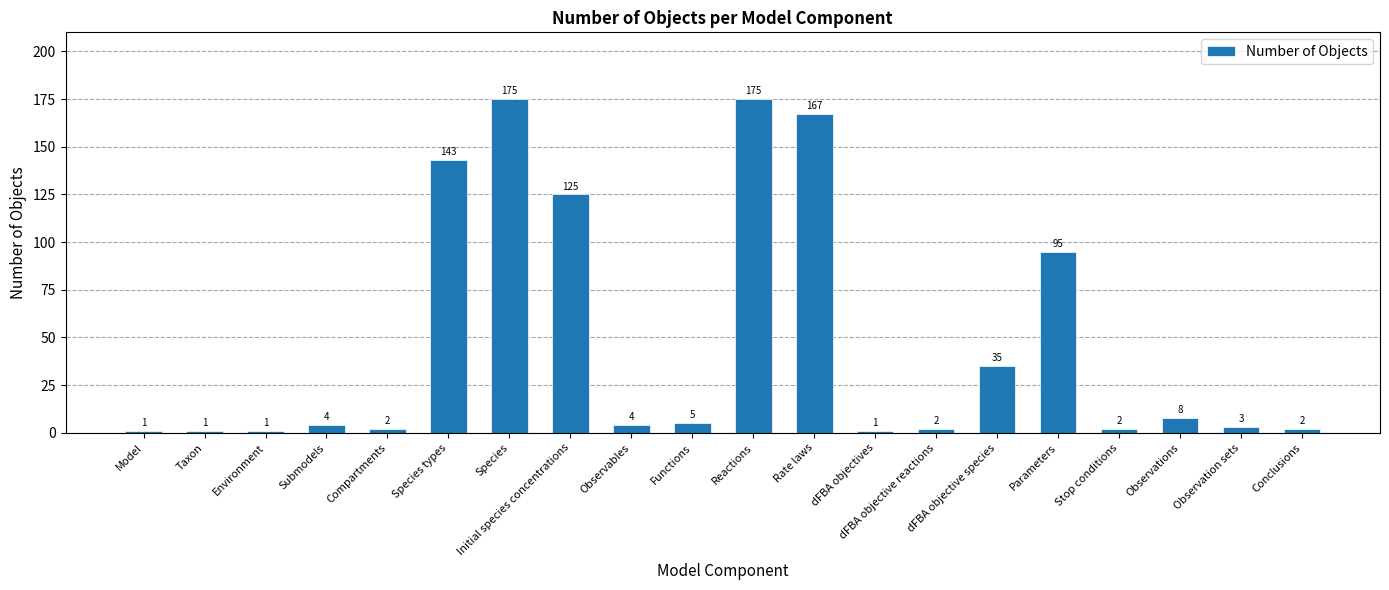

Are the bars horizontal?

No